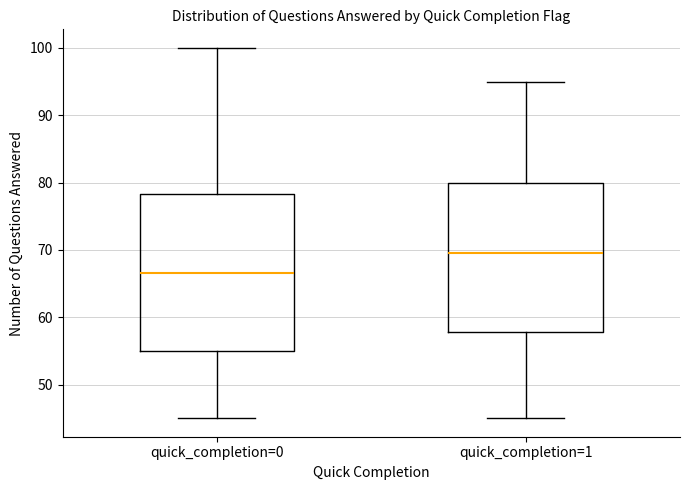

Reading left to right, read every box against the y-axis: the position of its median line, the range the box covers, and the ends of its whiskers. The values are not printed on the chart, so give them approximately, as read against the axis.

quick_completion=0: median 67, box 55 to 78, whiskers 45 to 100
quick_completion=1: median 70, box 58 to 80, whiskers 45 to 95